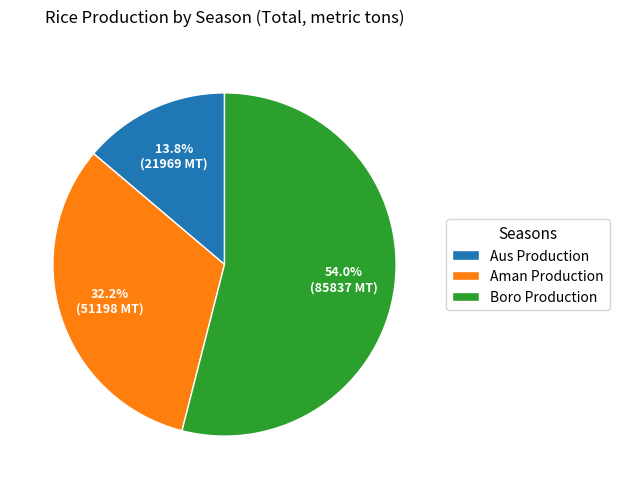

What is the ratio of the value at Aus Production to the value at Aman Production?

0.4